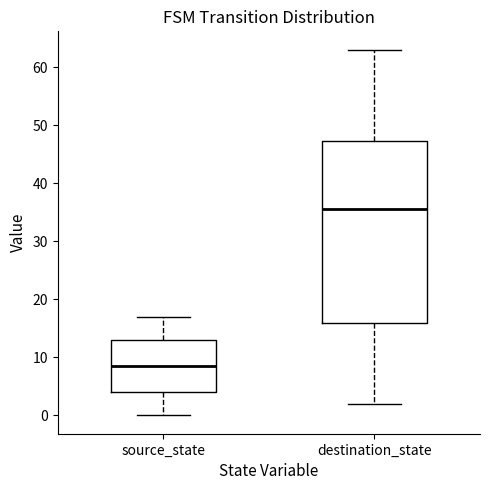

Which box is the tallest, from its lower edge to its upper edge?

destination_state